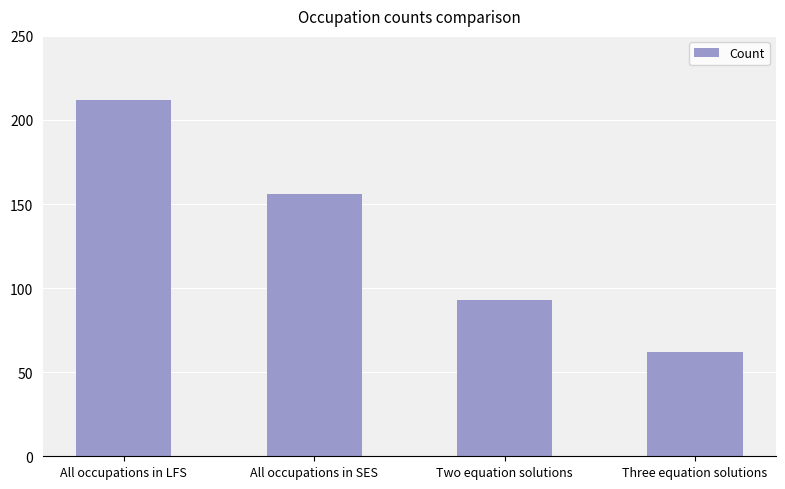

What is the change in value from All occupations in LFS to All occupations in SES?

-56